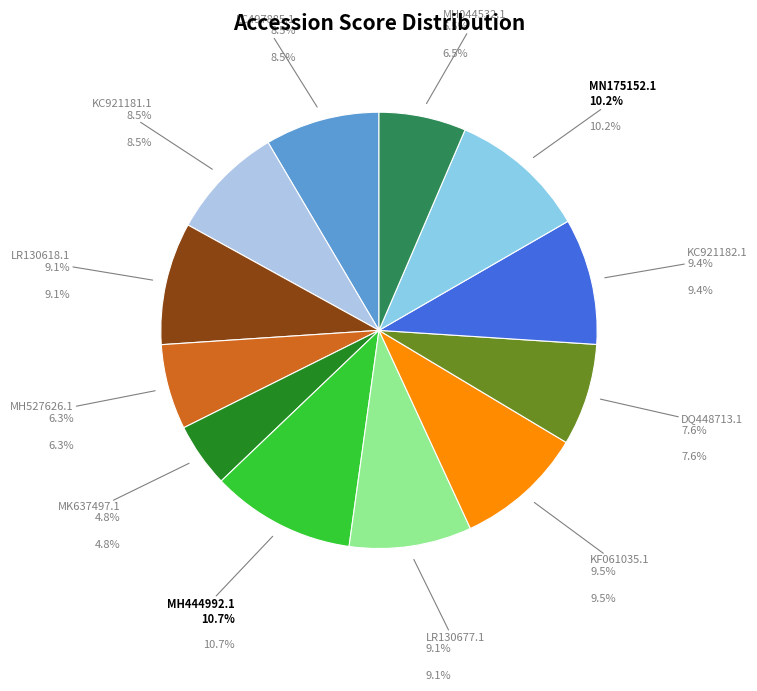

Is the sum of LC497885.1 and MH444992.1 greater than half?

No